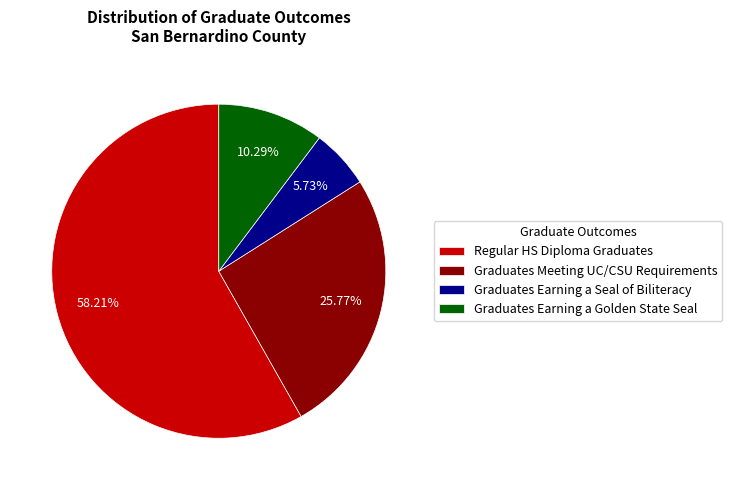

Between Graduates Earning a Golden State Seal and Graduates Earning a Seal of Biliteracy, which is larger?

Graduates Earning a Golden State Seal